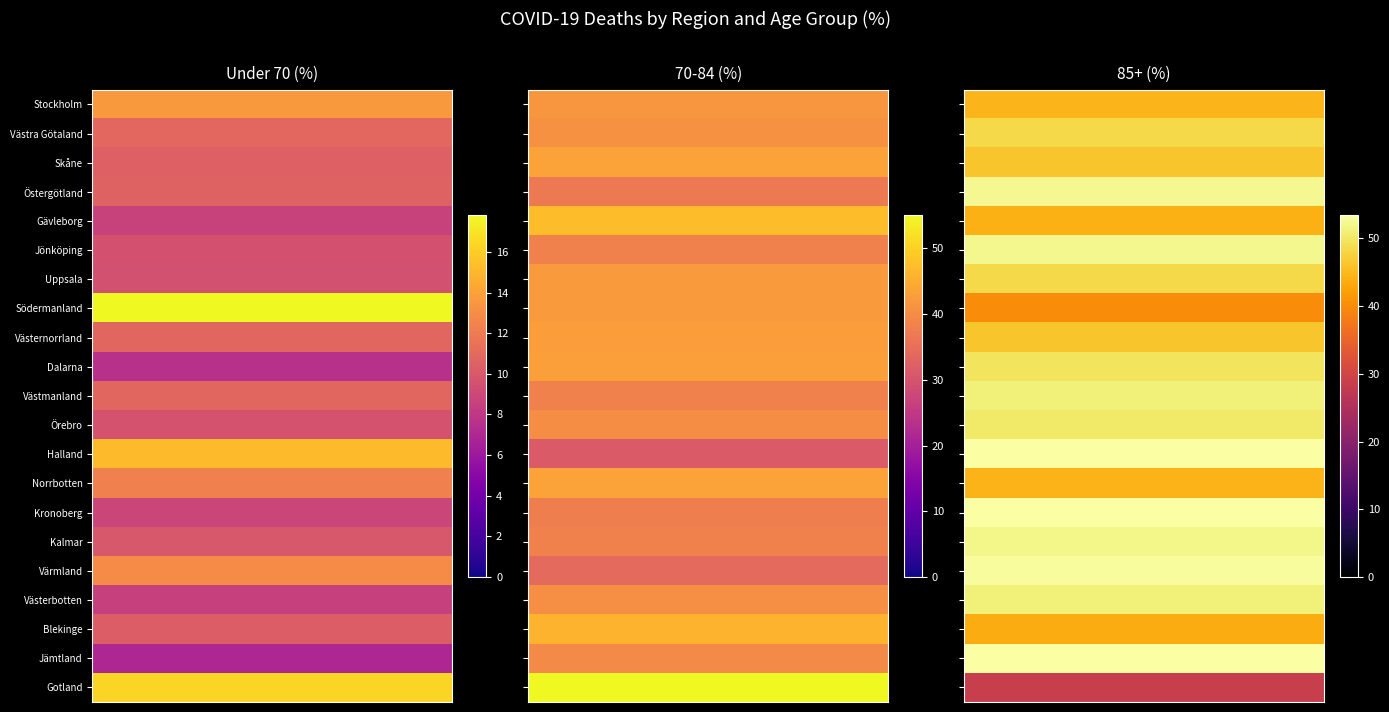

Reading right to left, what are all the values shown in this chart?

Stockholm: Skåne=44.7	Västra Götaland=41.7	Stockholm=13.6
Västra Götaland: Skåne=48.3	Västra Götaland=40.8	Stockholm=10.9
Skåne: Skåne=46.2	Västra Götaland=43.3	Stockholm=10.5
Östergötland: Skåne=52.4	Västra Götaland=37.0	Stockholm=10.6
Gävleborg: Skåne=44.0	Västra Götaland=47.3	Stockholm=8.7
Jönköping: Skåne=52.2	Västra Götaland=38.2	Stockholm=9.6
Uppsala: Skåne=48.2	Västra Götaland=42.3	Stockholm=9.5
Södermanland: Skåne=39.9	Västra Götaland=42.2	Stockholm=17.8
Västernorrland: Skåne=46.3	Västra Götaland=42.8	Stockholm=10.9
Dalarna: Skåne=49.6	Västra Götaland=42.9	Stockholm=7.6
Västmanland: Skåne=51.0	Västra Götaland=38.2	Stockholm=10.8
Örebro: Skåne=50.3	Västra Götaland=40.1	Stockholm=9.6
Halland: Skåne=53.5	Västra Götaland=31.3	Stockholm=15.2
Norrbotten: Skåne=44.4	Västra Götaland=43.3	Stockholm=12.3
Kronoberg: Skåne=53.3	Västra Götaland=37.9	Stockholm=8.9
Kalmar: Skåne=51.8	Västra Götaland=38.3	Stockholm=9.9
Värmland: Skåne=52.9	Västra Götaland=34.2	Stockholm=12.9
Västerbotten: Skåne=51.2	Västra Götaland=40.3	Stockholm=8.5
Blekinge: Skåne=43.6	Västra Götaland=46.1	Stockholm=10.3
Jämtland: Skåne=53.5	Västra Götaland=39.6	Stockholm=6.9
Gotland: Skåne=28.6	Västra Götaland=55.1	Stockholm=16.3